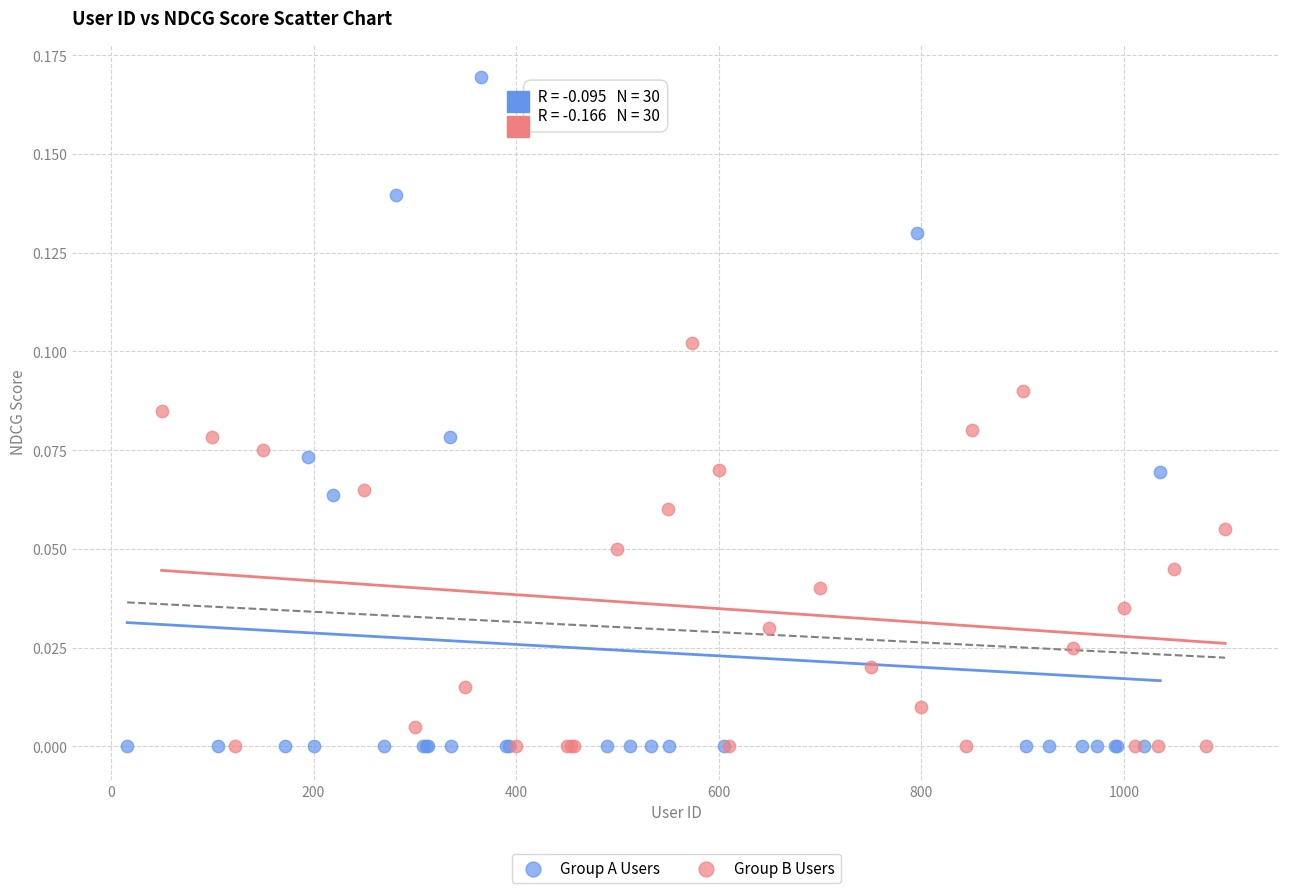

Which series has the largest Y range (max minus min)?

Group A Users